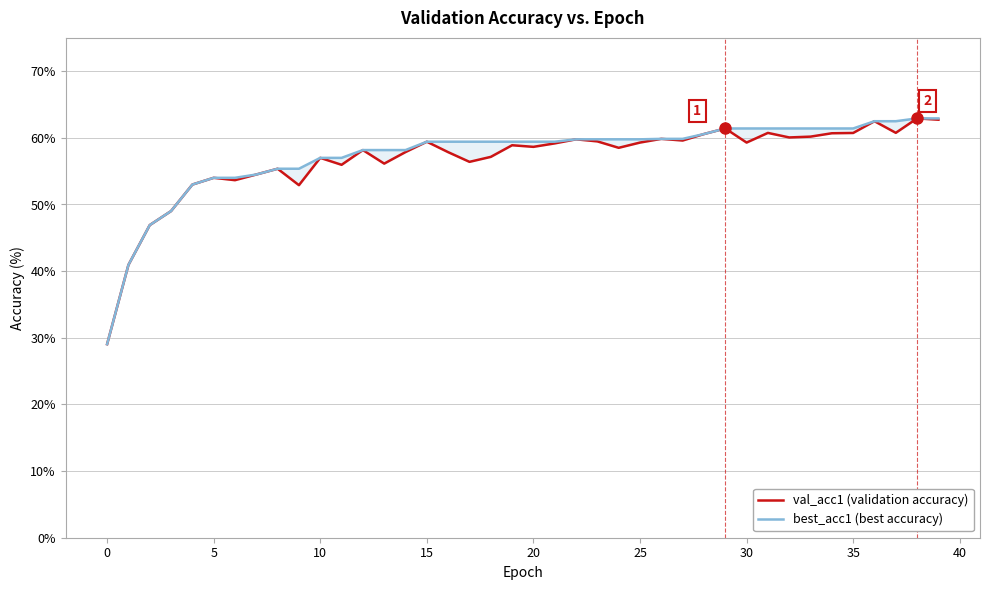

The value of best_acc1 at 11 is 57.0. True or false?

True